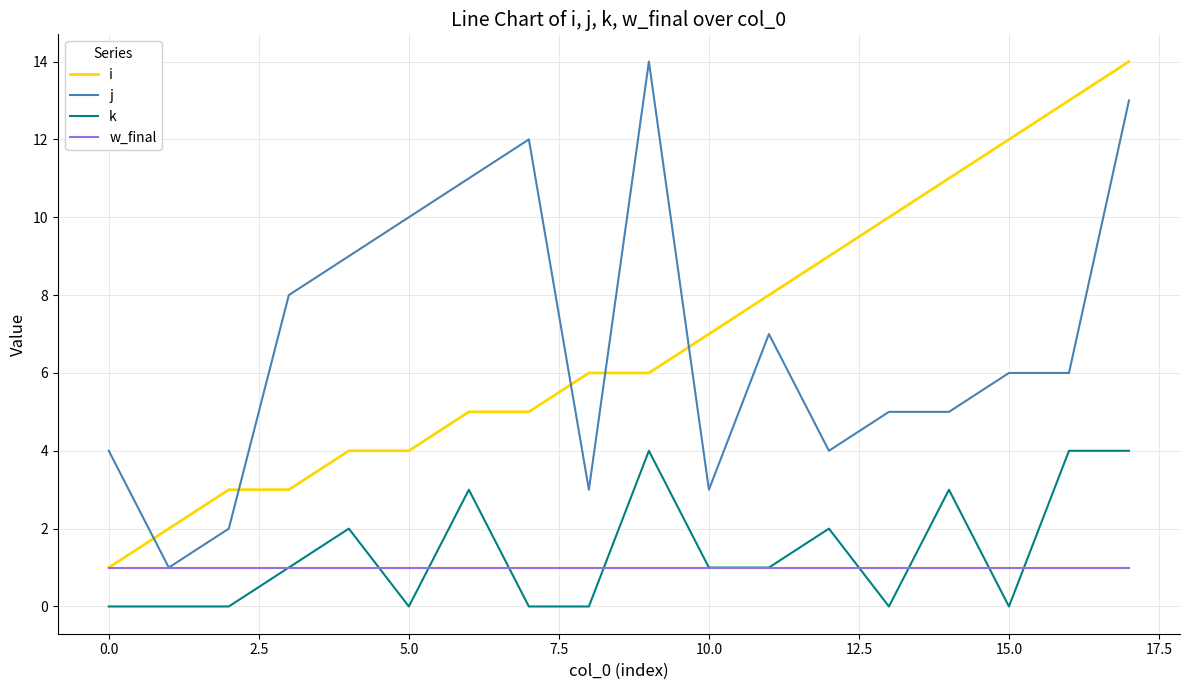

True or false: k and w_final intersect in this chart.

True